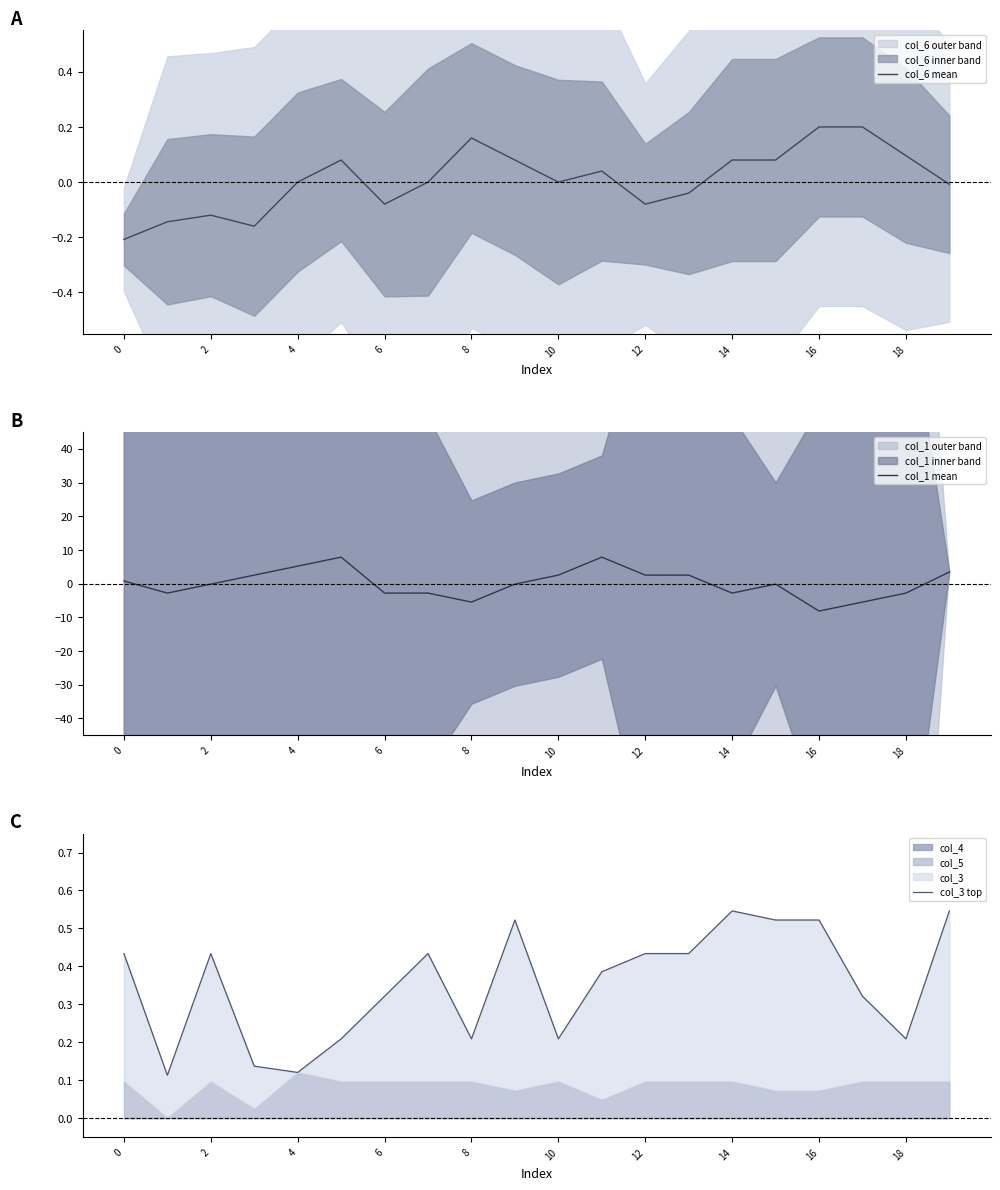

The value of col_1 mean at 17 is -5.5. True or false?

True